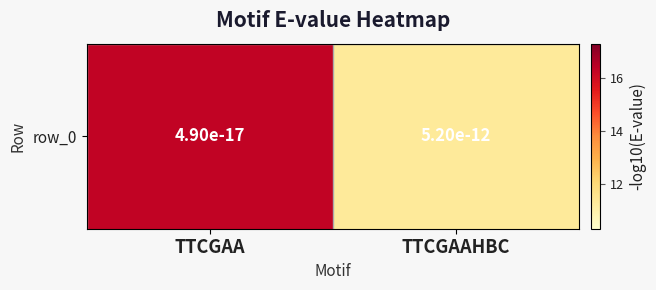

Rank the categories by value from lowest to highest.

TTCGAAHBC, TTCGAA